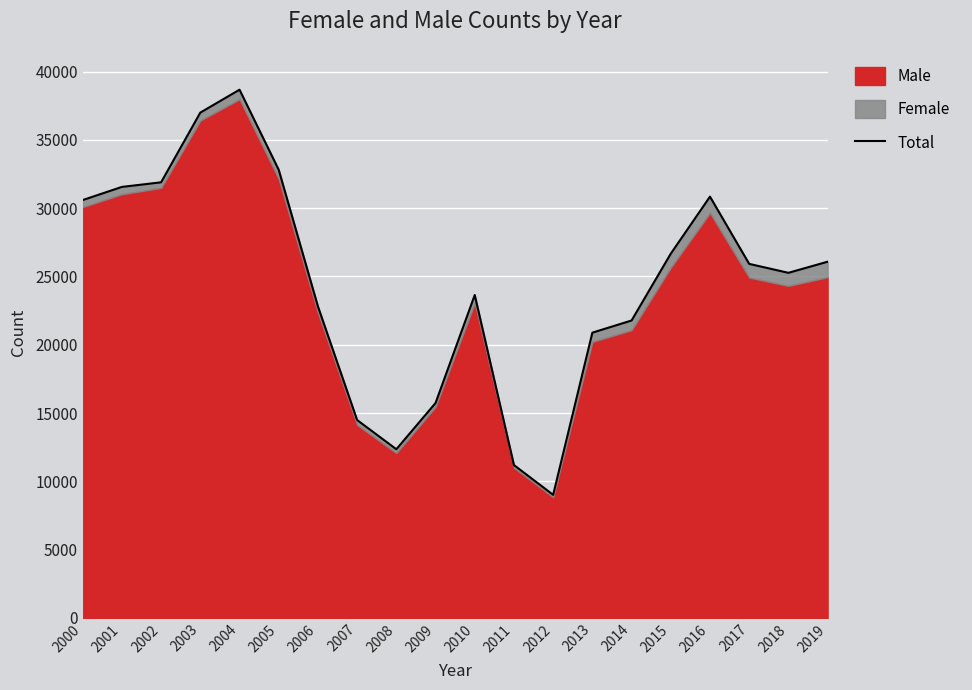

Rank the categories by value from lowest to highest.

2012, 2011, 2008, 2007, 2009, 2013, 2014, 2006, 2010, 2018, 2017, 2019, 2015, 2000, 2016, 2001, 2002, 2005, 2003, 2004